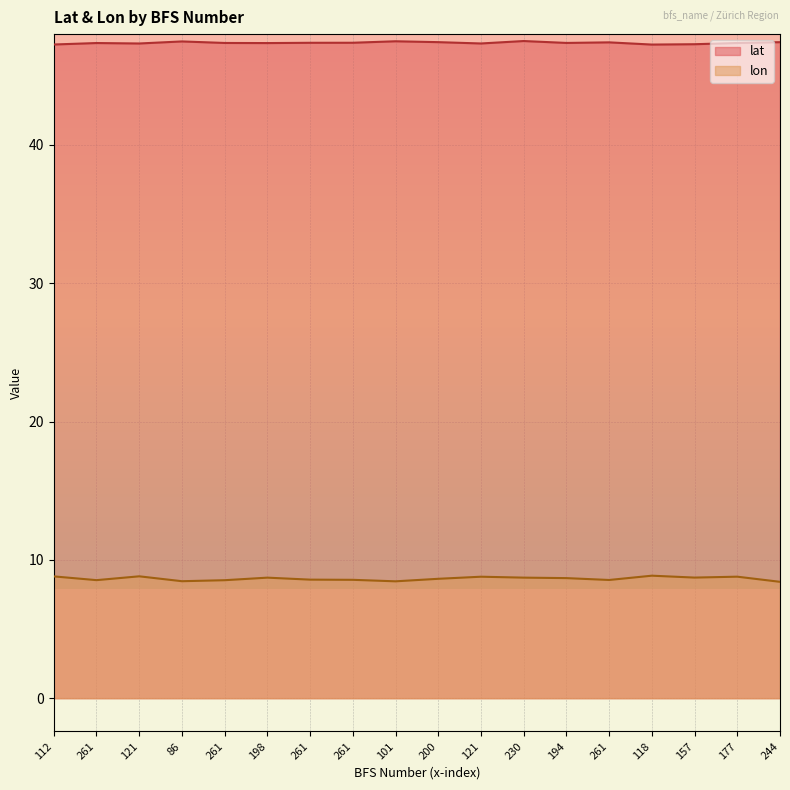

At which category does lon reach its first local valley?

261